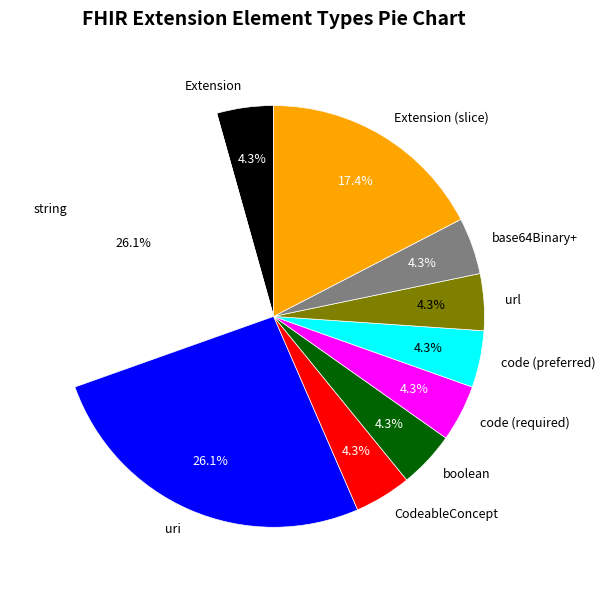

What portion of the pie excludes code (preferred)?

95.7%